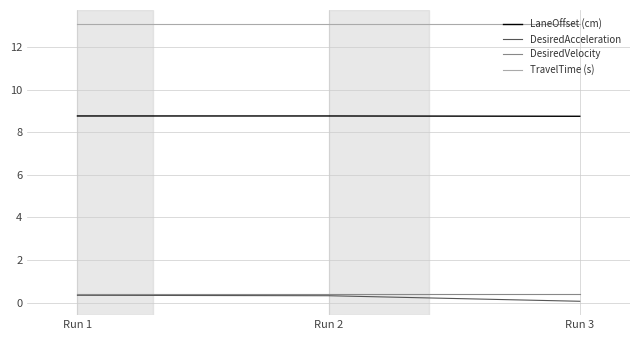

Which series has the largest total across all categories?

TravelTime (s)